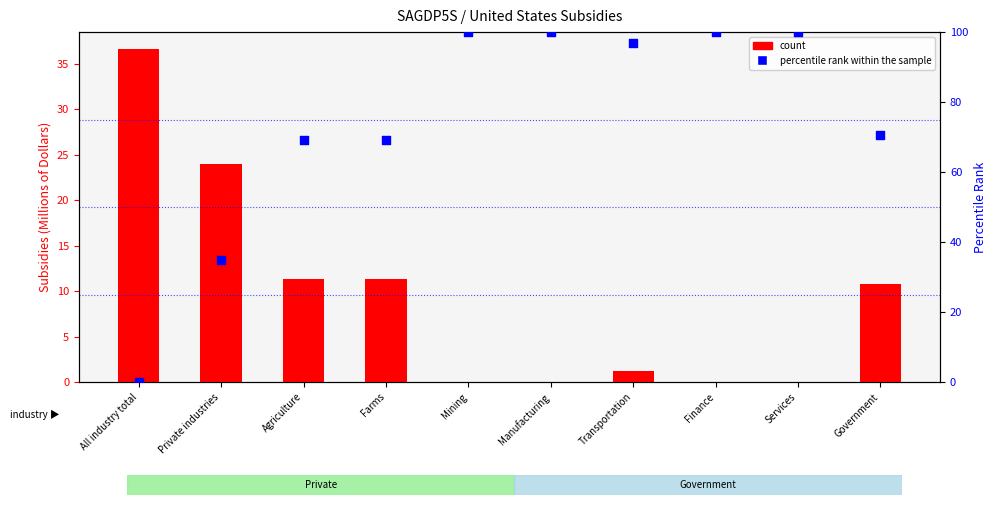

Which series has the largest Y range (max minus min)?

percentile rank within the sample